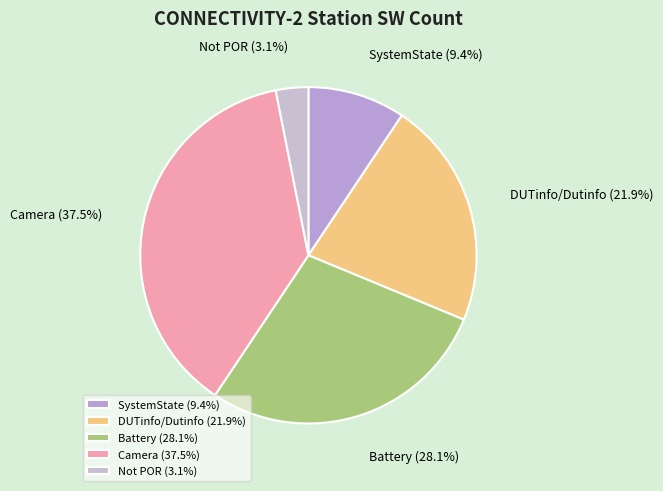

What is the largest slice in the pie chart?

Camera (37.5%)